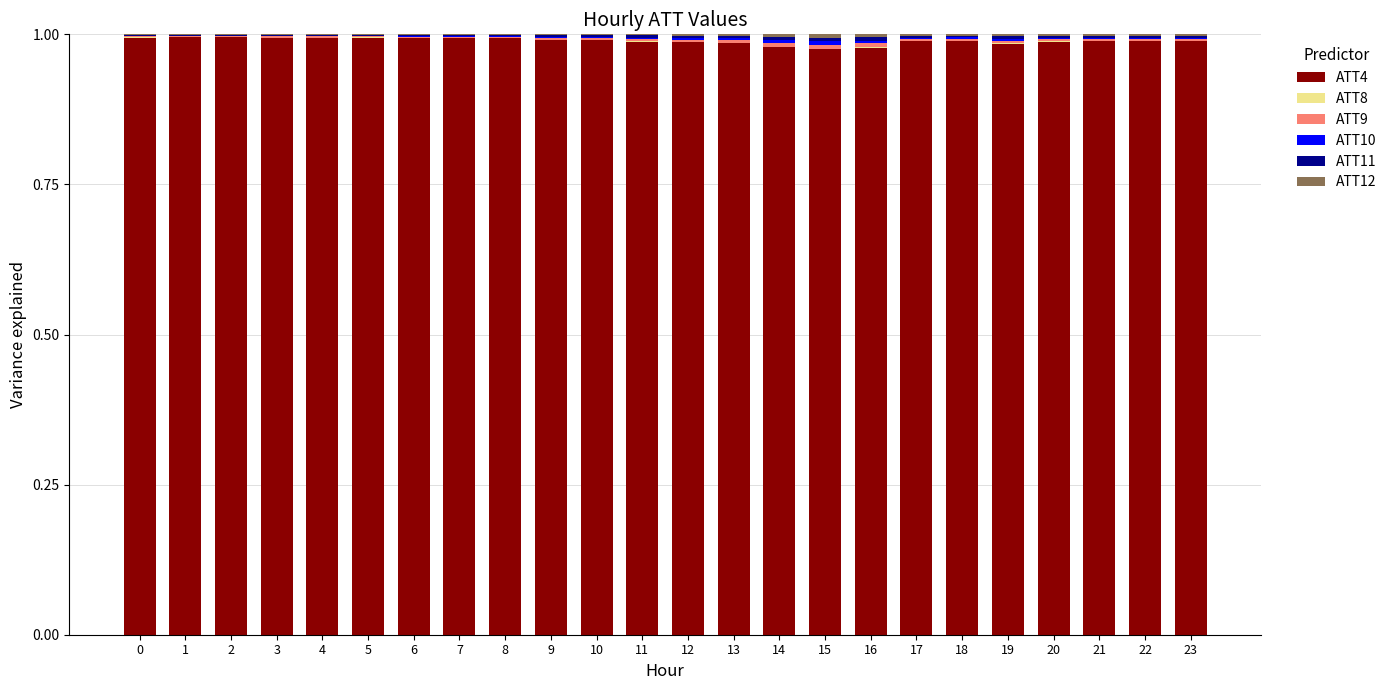

Rank the series by their maximum value, from highest to lowest.

ATT4, ATT9, ATT11, ATT10, ATT12, ATT8